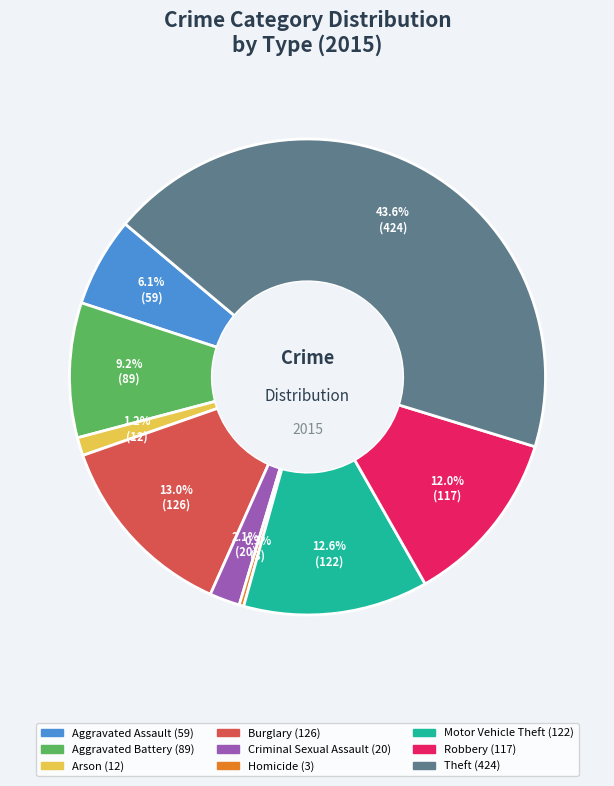

Which category has the biggest portion of the pie?

Theft